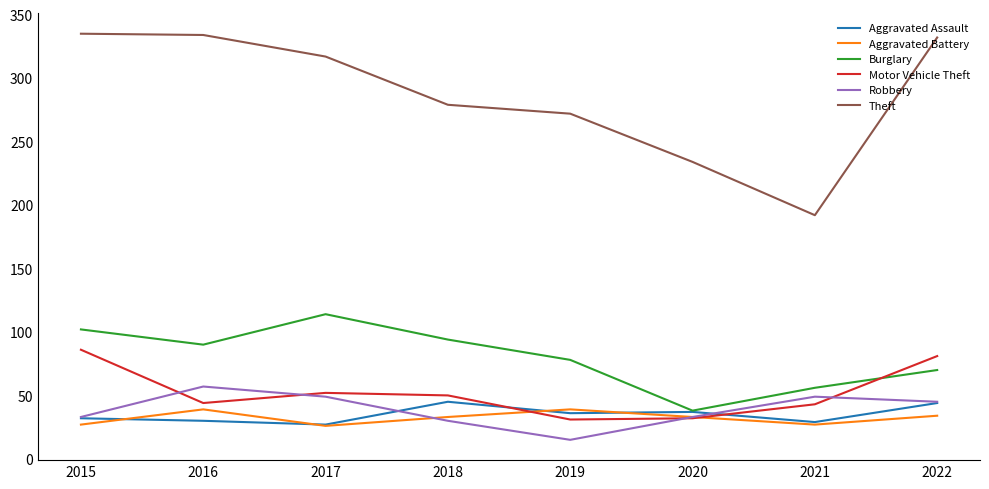

Where do Motor Vehicle Theft and Aggravated Battery first cross each other?

2018 and 2019